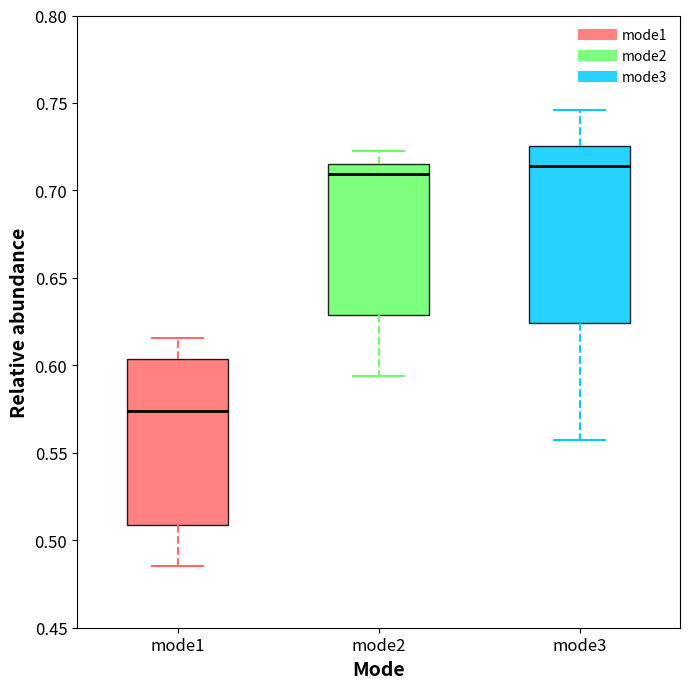

Where does the upper whisker of the box for mode2 end on the y-axis? The values are not printed on the chart, so give them approximately, as read against the axis.

0.720